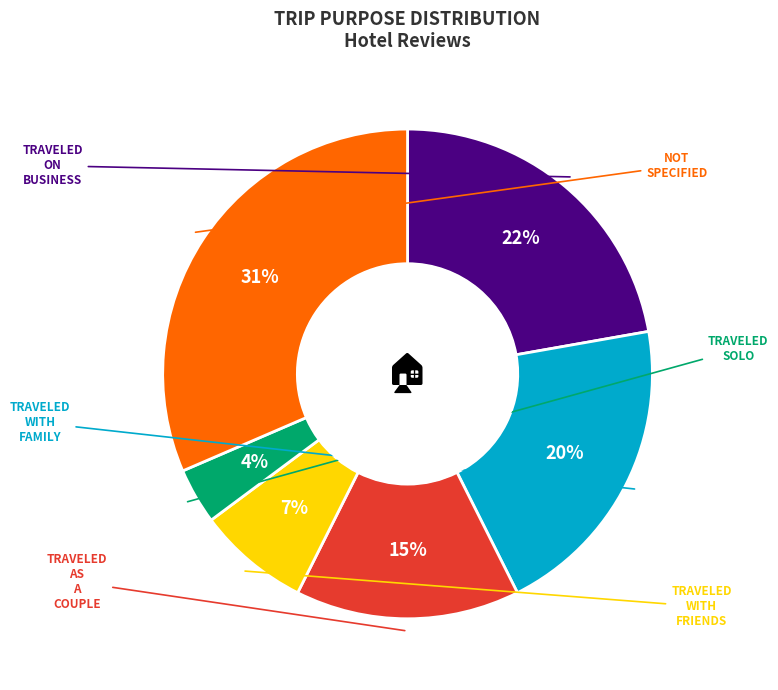

To the nearest percent, what is the average slice percentage?

17%